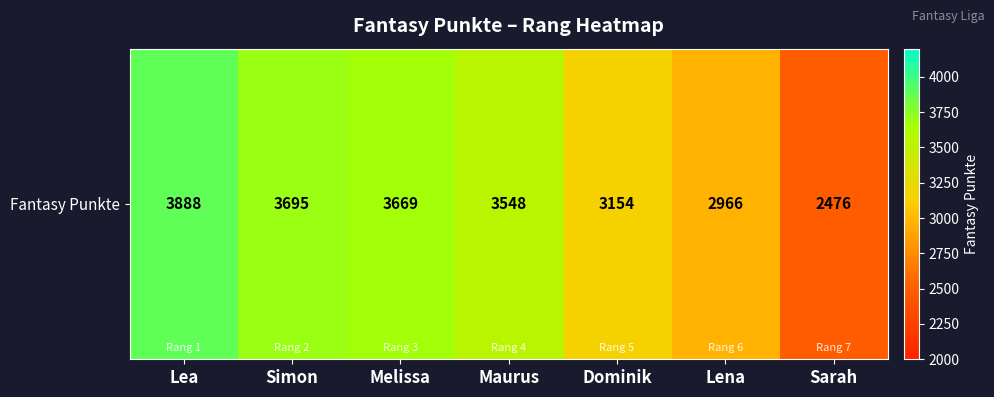

Which label corresponds to the smallest value in the chart?

Sarah